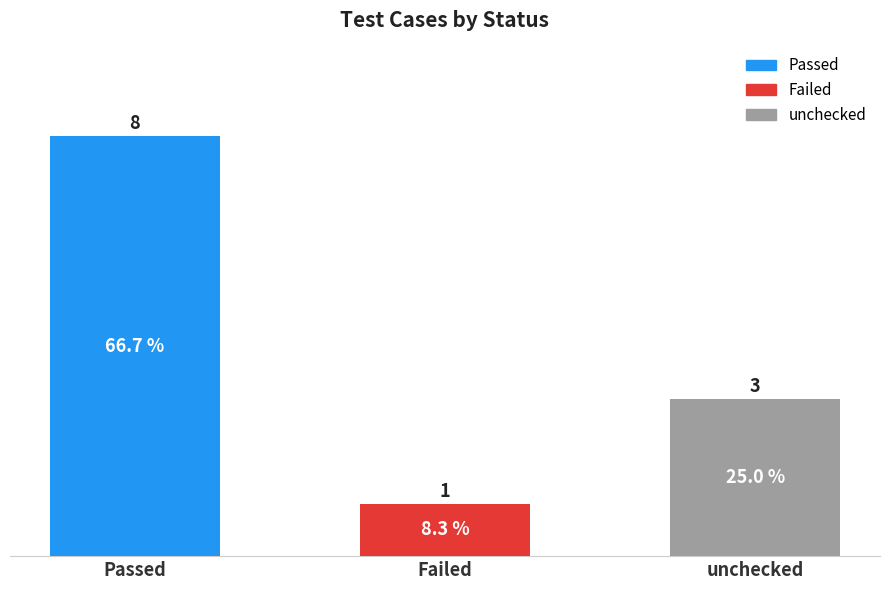

What position from the left is Passed?

1